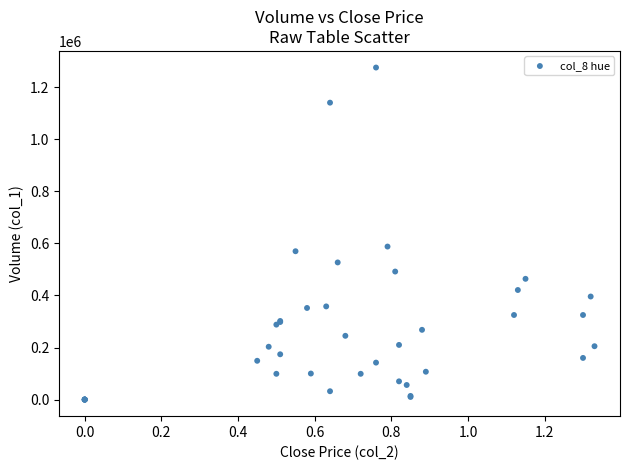

What Y value in the scatter plot is closest to 638000?

588000